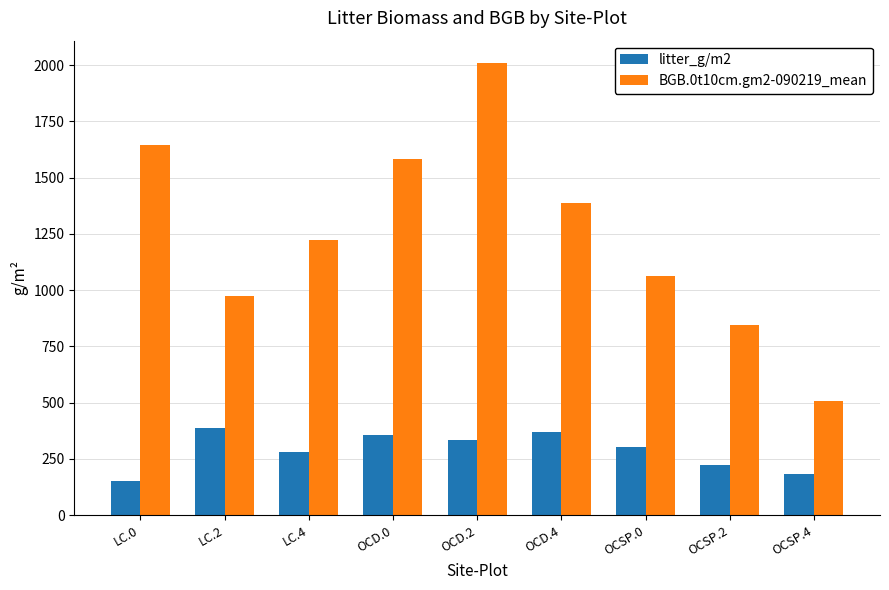

Which category has the lowest value in the BGB.0t10cm.gm2-090219_mean series?

OCSP.4